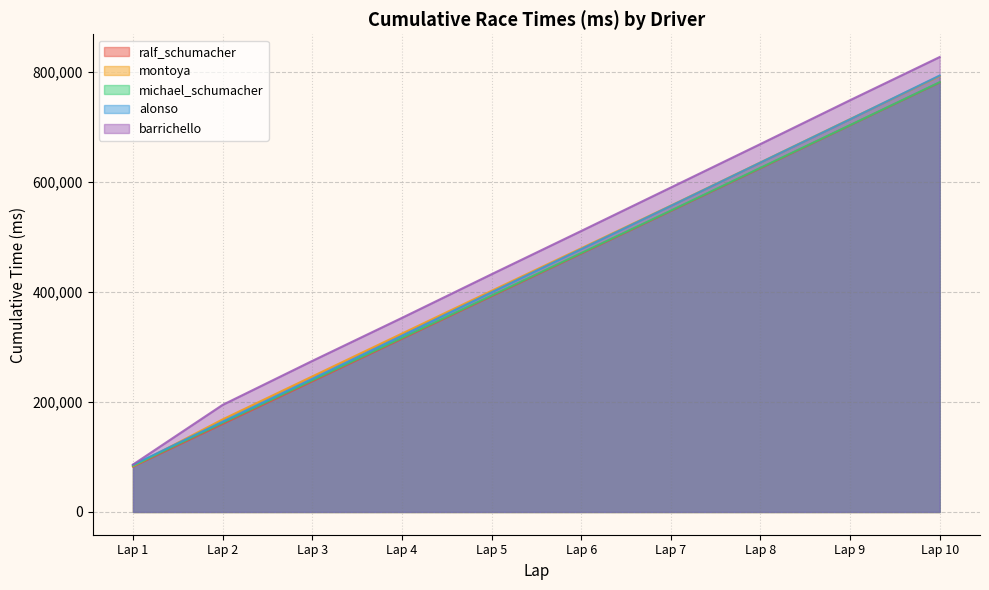

Reading left to right, transcribe all the data shown in this chart.

ralf_schumacher: 82595	160066	237496	314849	392229	469688	547073	624908	702935	780842
montoya: 83378	168296	246402	324290	402013	479382	556940	635493	714182	792551
michael_schumacher: 84141	162306	239389	316346	393436	470686	547863	625728	703338	781321
alonso: 85777	164185	242059	320389	399369	477917	556471	635289	713941	793465
barrichello: 86204	194735	274618	352851	432223	510822	589843	668934	748644	827093